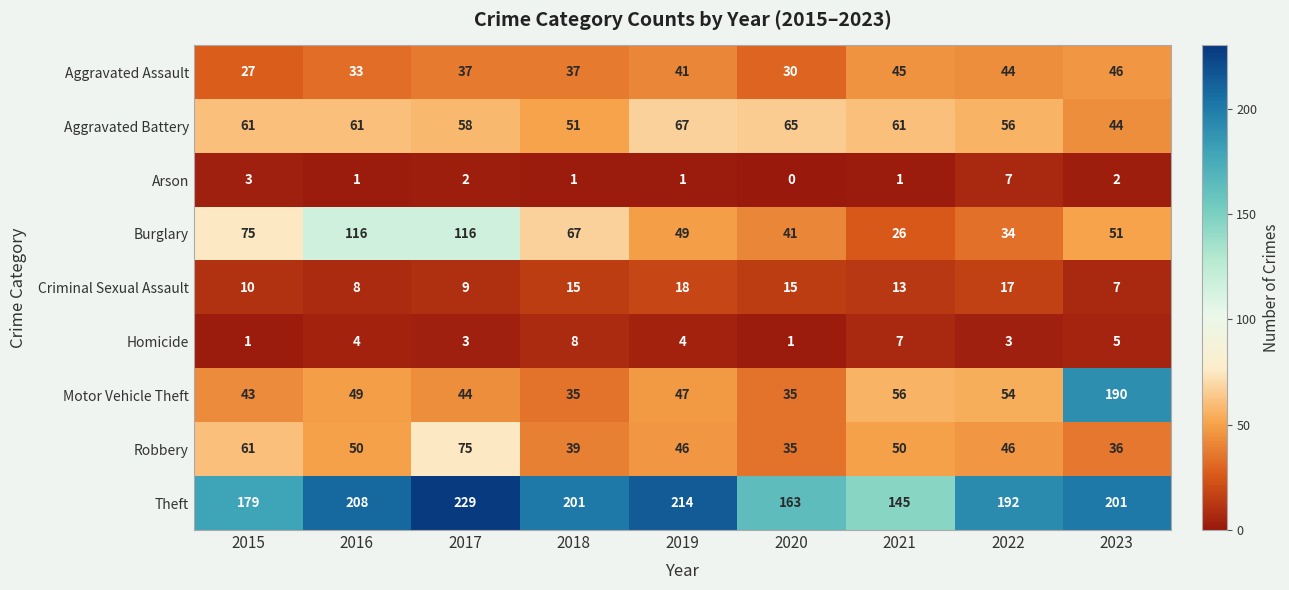

Which series has the largest total across all categories?

Theft